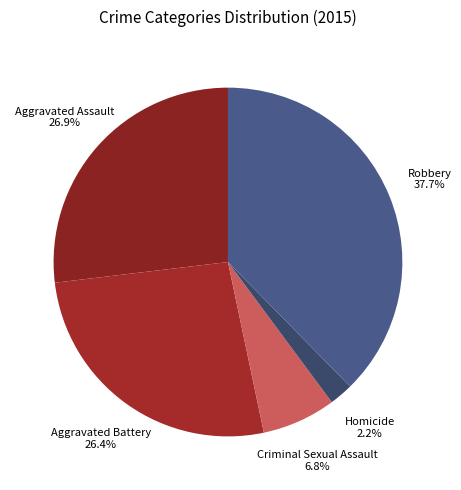

How much of the chart is everything except Aggravated Assault?

73.1%